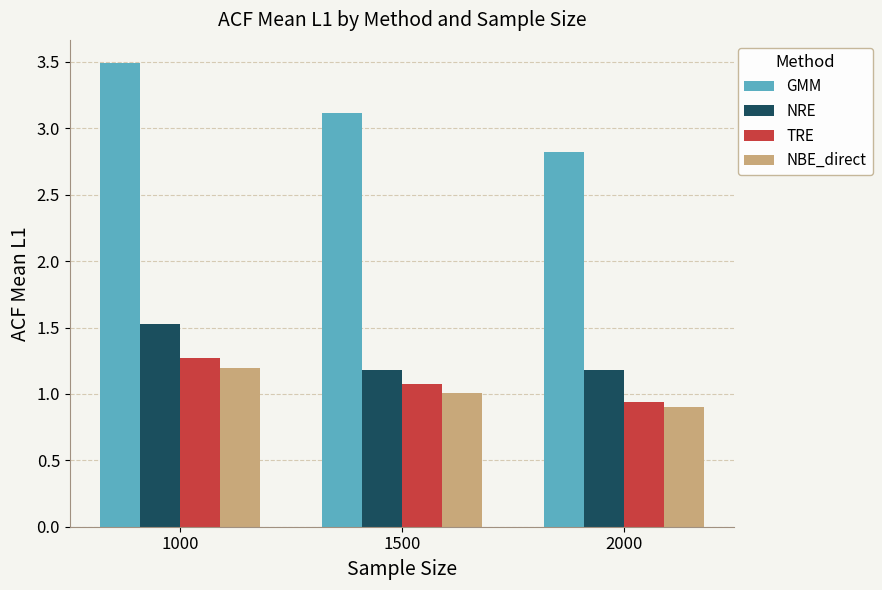

How many groups of bars are there?

3